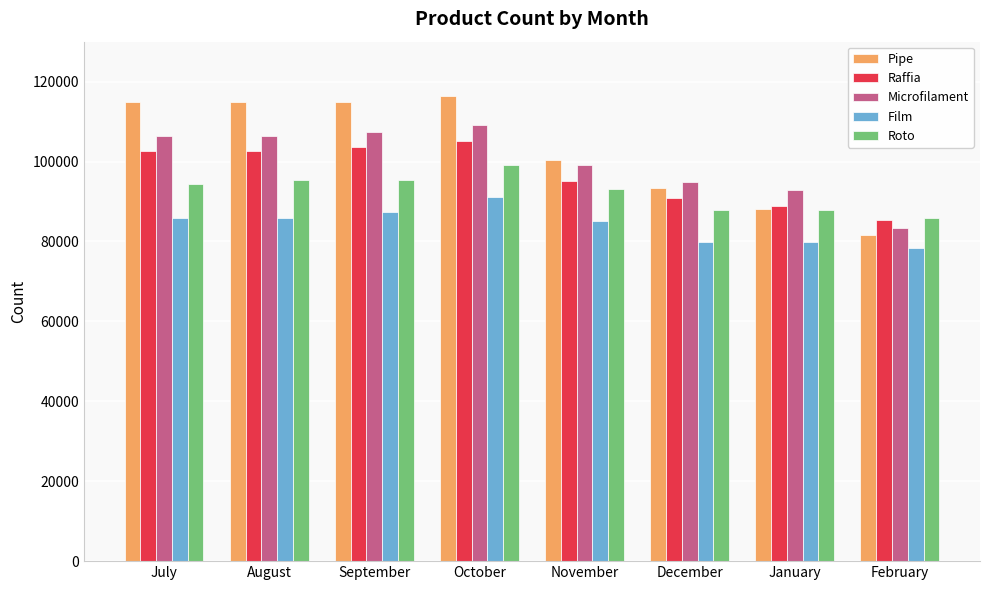

What is the approximate value of Pipe at September, to the nearest 100?

114800